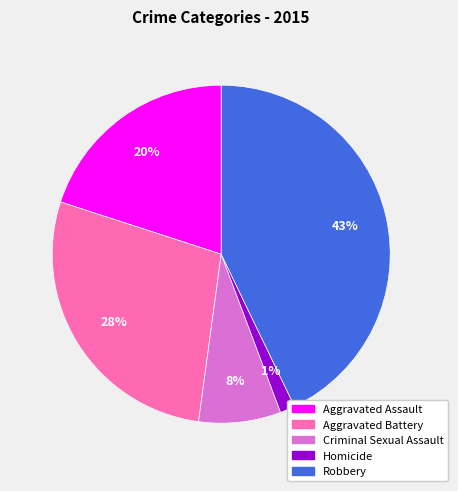

Rank the categories by value from lowest to highest.

Homicide, Criminal Sexual Assault, Aggravated Assault, Aggravated Battery, Robbery